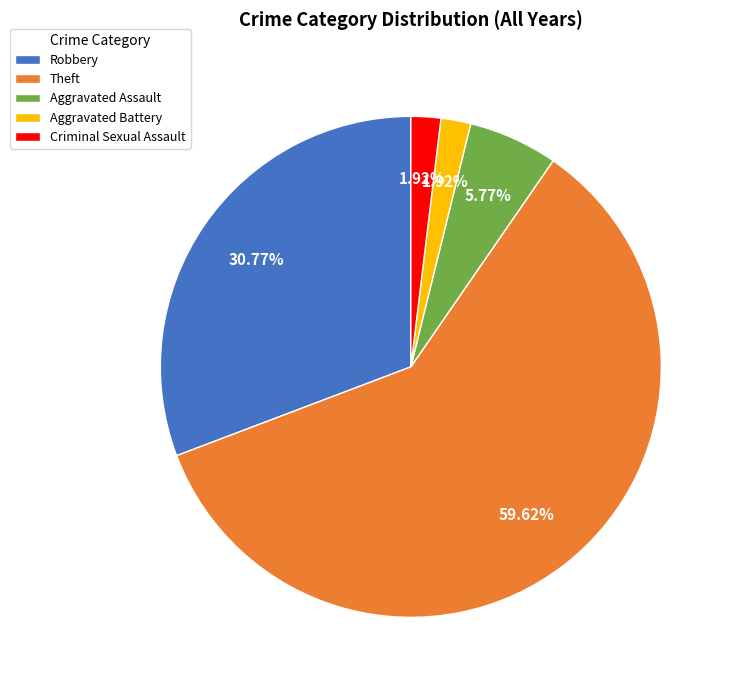

Which slice is the largest?

Theft